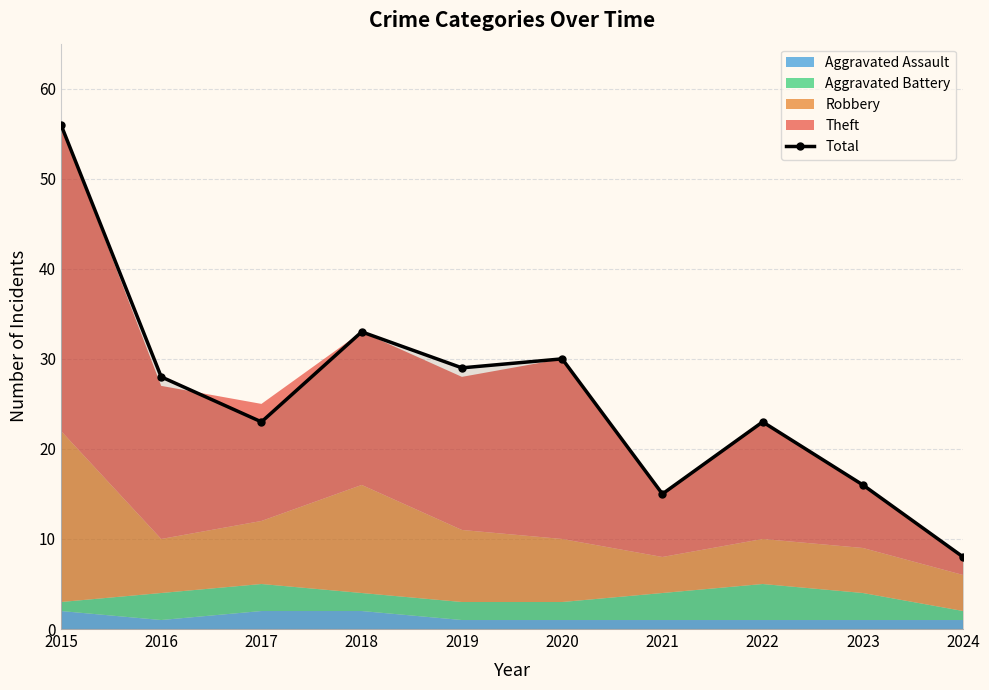

What is the average value?

26